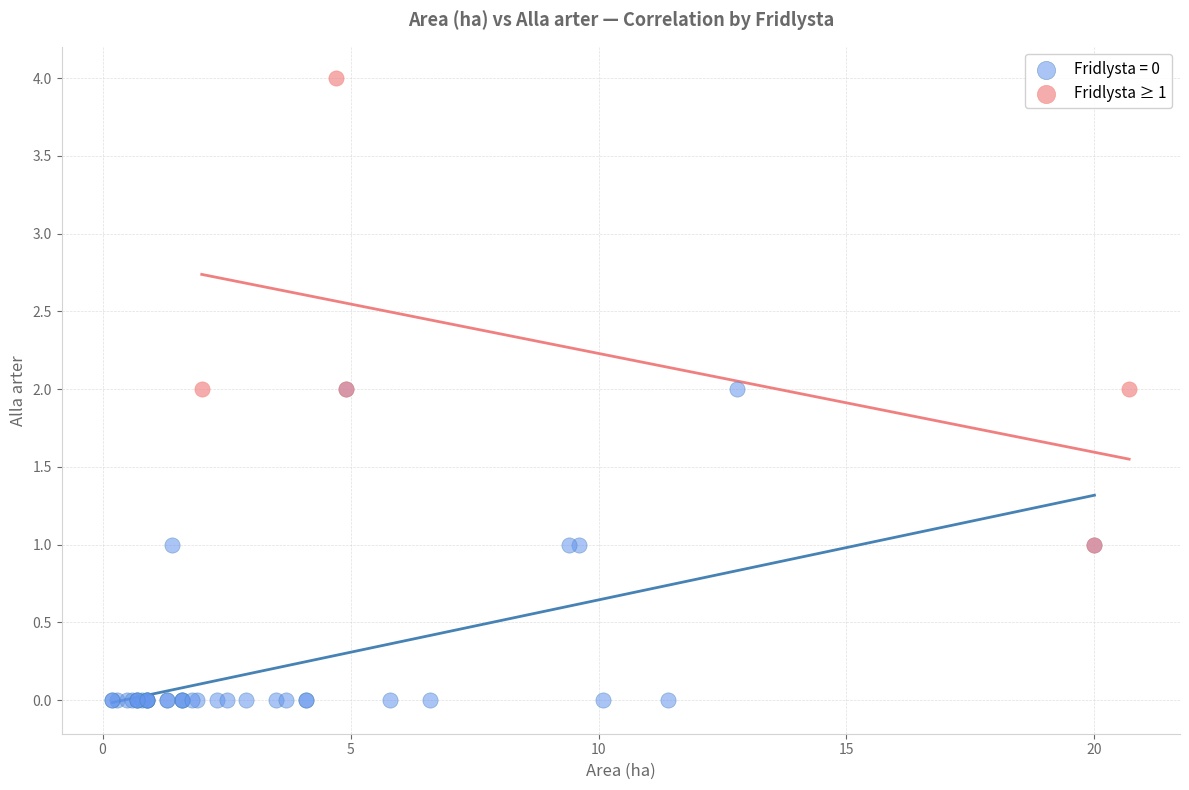

Which series contains the highest Y value?

Fridlysta ≥ 1